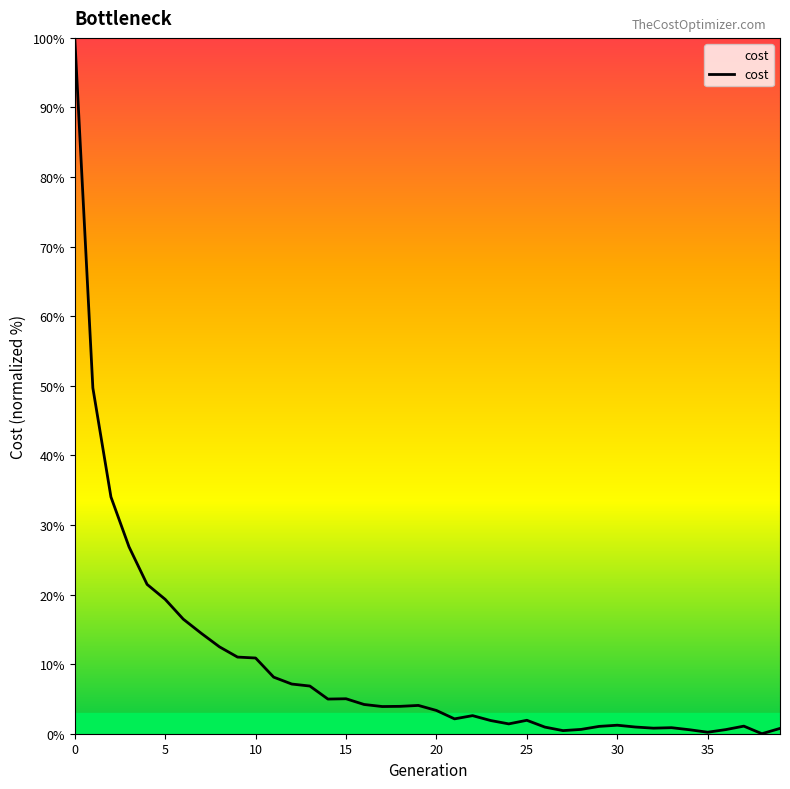

What is the difference between the maximum and minimum values?

100.0